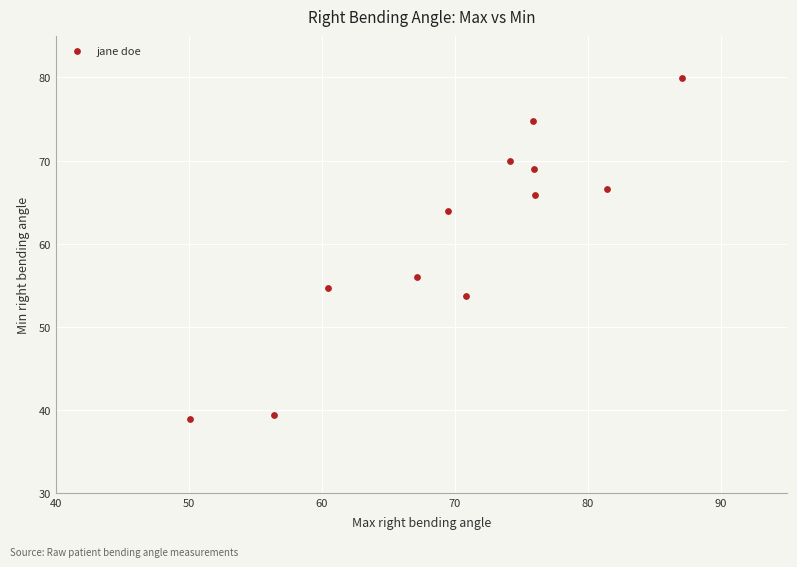

What is the range of X values (max minus min)?

37.0